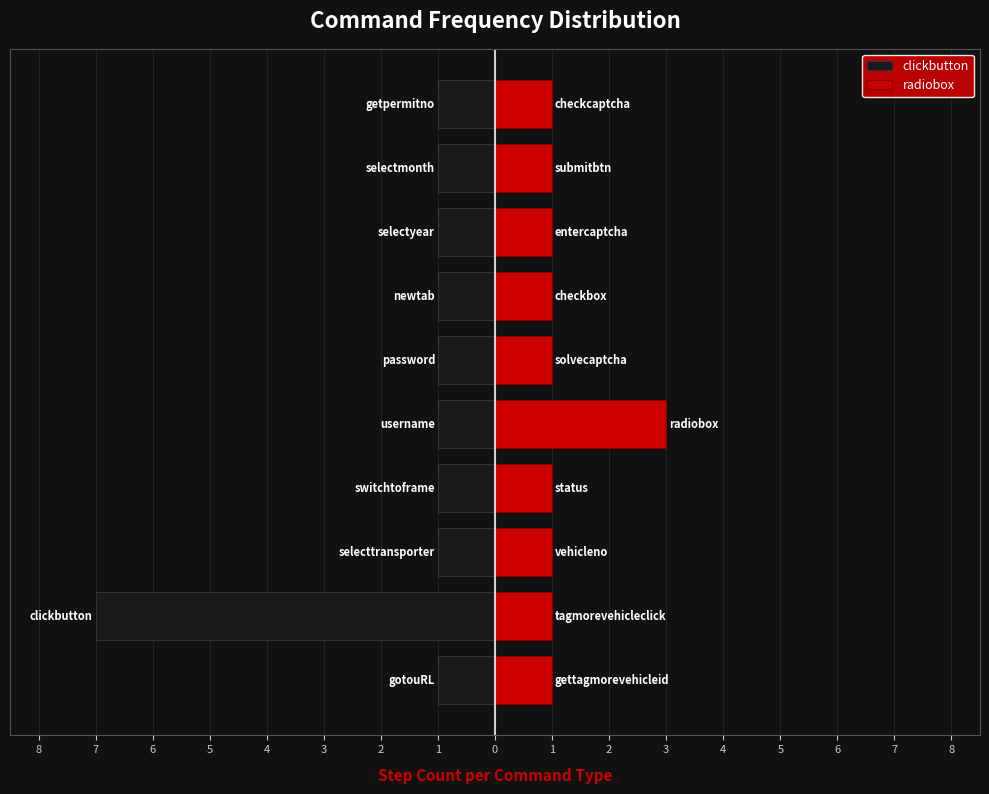

What is the sum of all clickbutton values?

-16